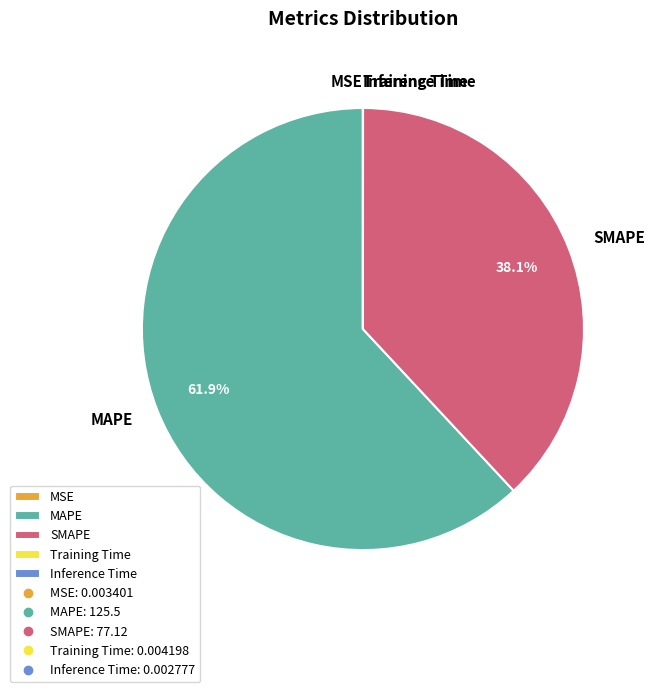

To the nearest percent, what portion does MAPE represent?

62%